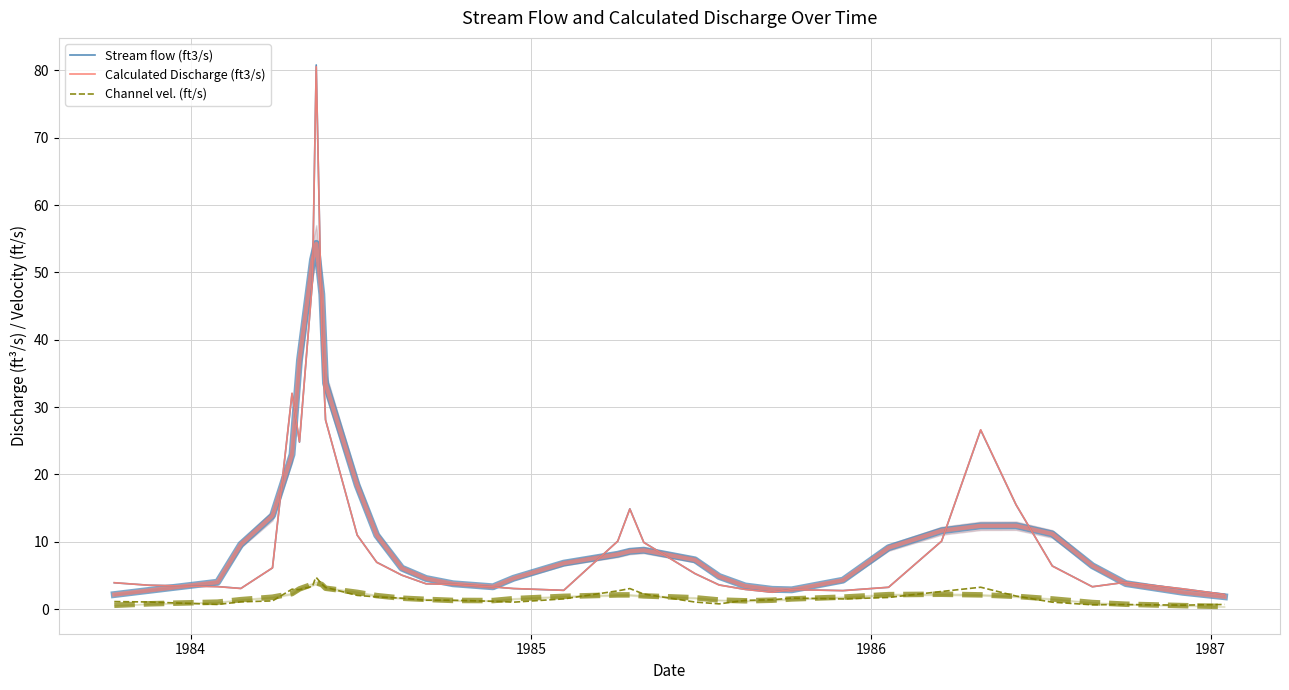

How many values in the Channel vel. (ft/s) series exceed 1?

32